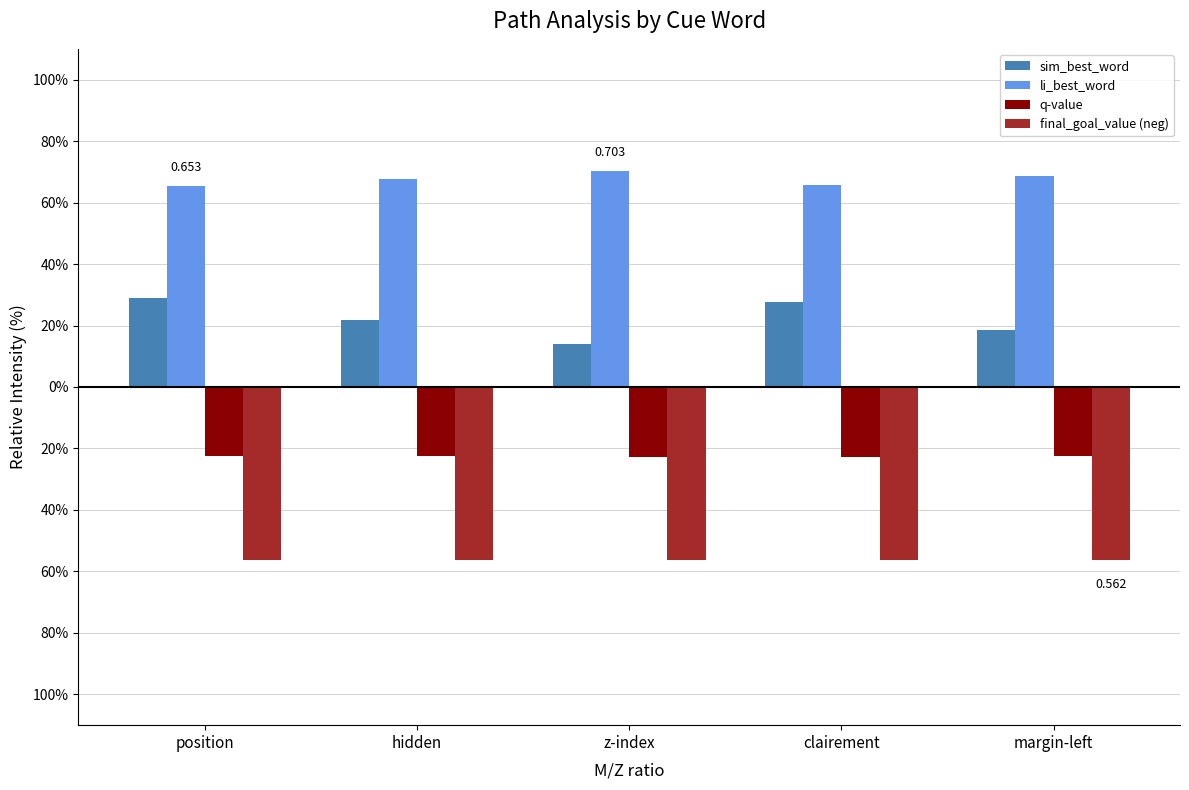

At how many categories does at least one series exceed 0?

5